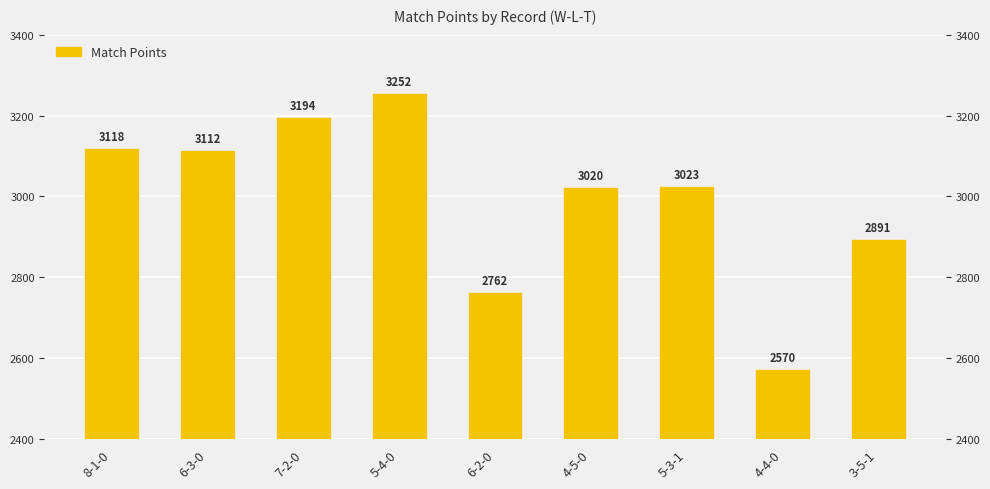

Which has a higher value, 5-4-0 or 6-3-0?

5-4-0